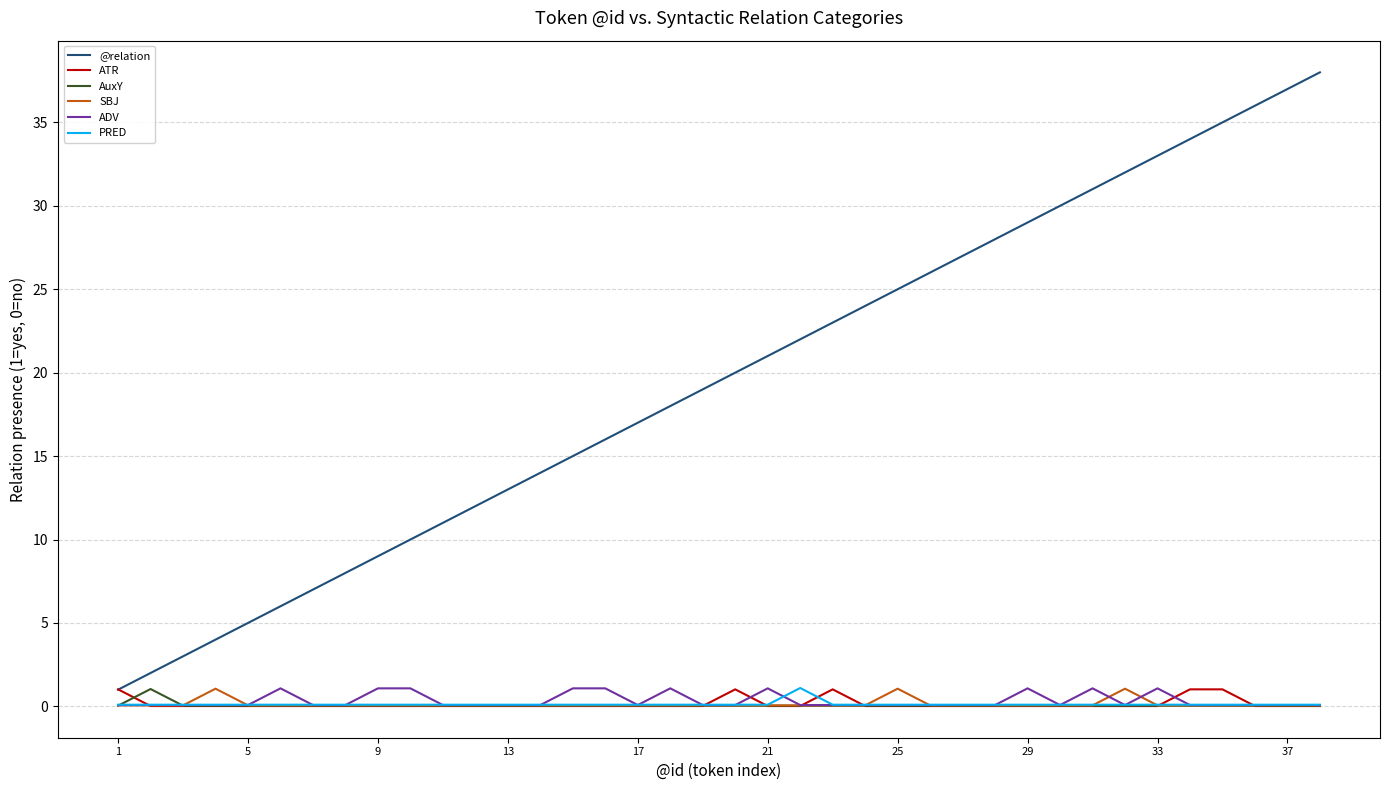

True or false: SBJ and @relation intersect in this chart.

False